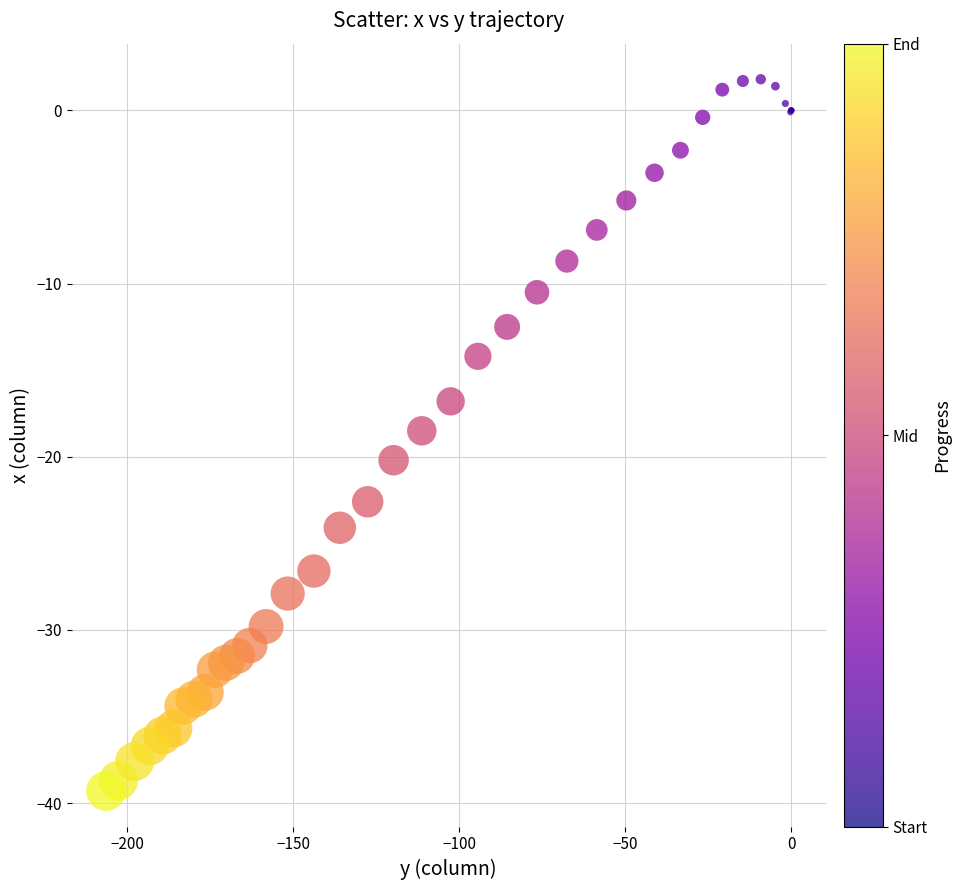

What Y value in the scatter plot is closest to -18?

-18.5